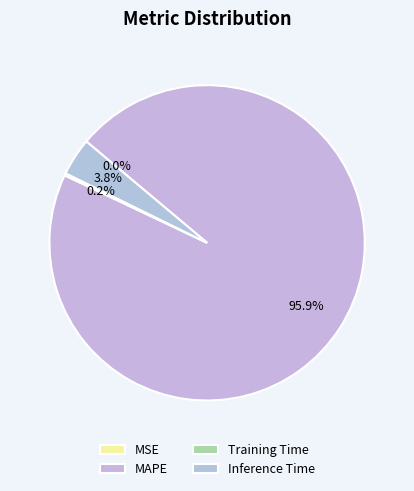

Count the number of slices in the pie.

4